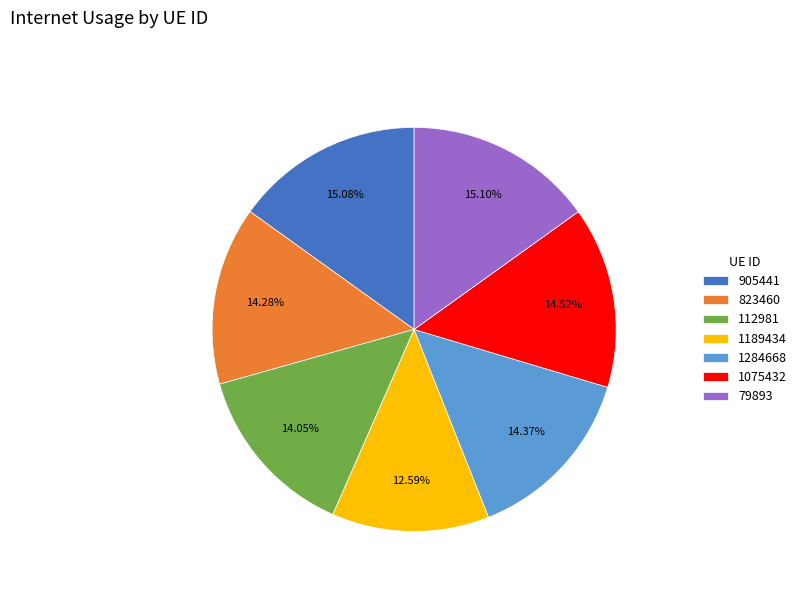

Between 905441 and 112981, which is larger?

905441